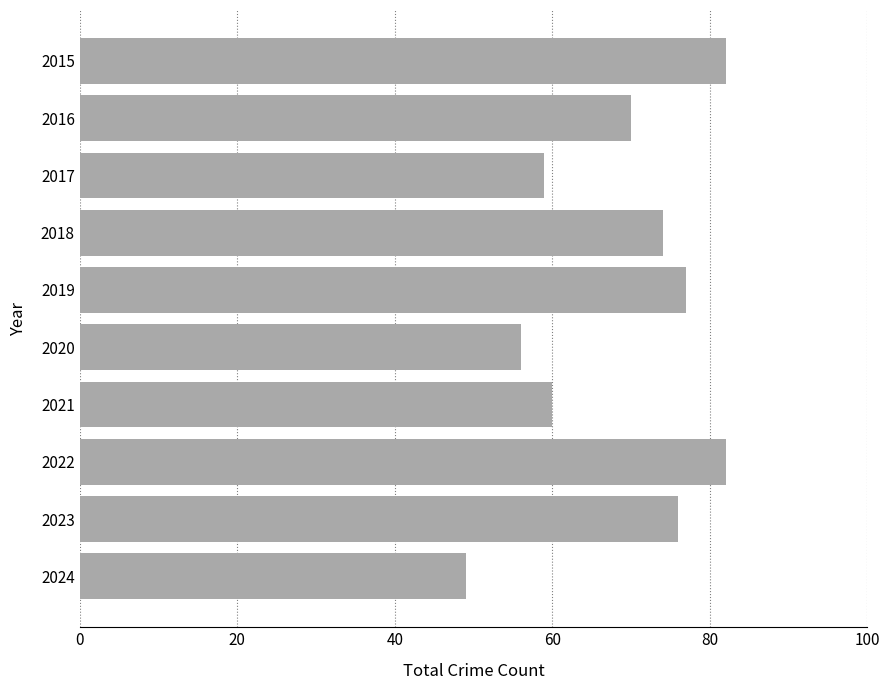

What is the value of the 5th bar from the top?

77